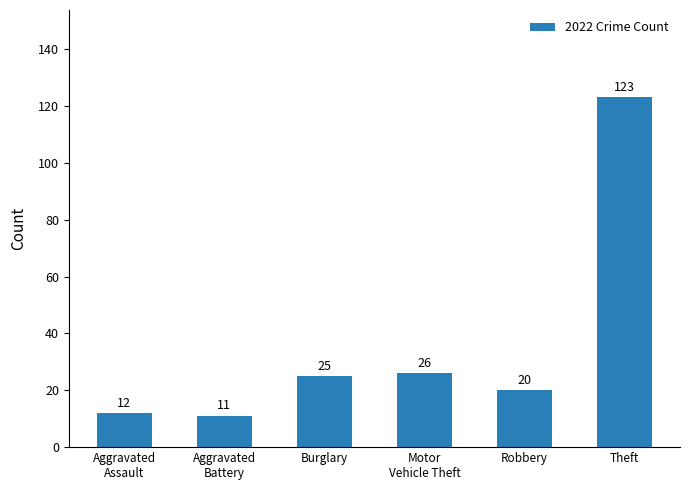

Reading left to right, what are all the values shown in this chart?

12	11	25	26	20	123